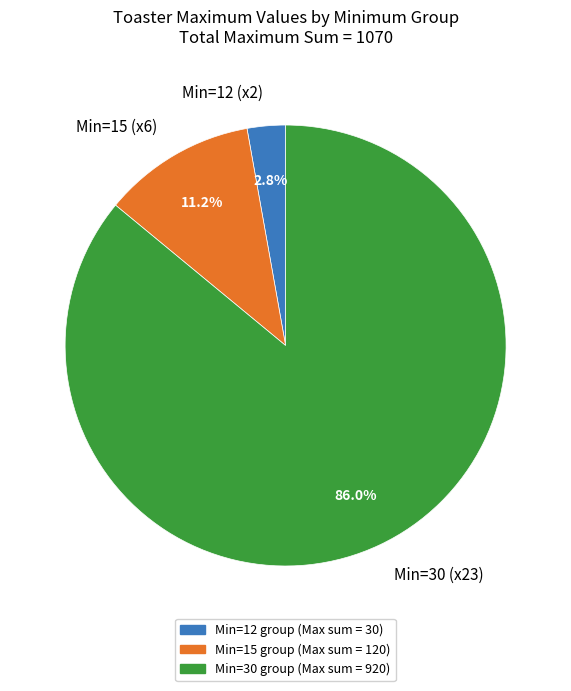

Is there any slice that represents more than half of the pie?

Yes